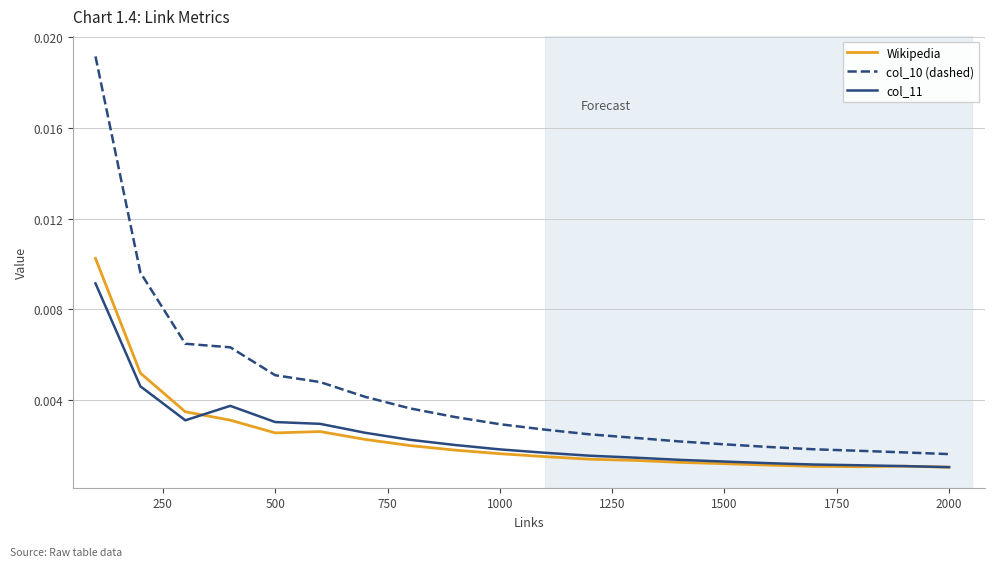

Which series has the largest total across all categories?

col_10 (dashed)